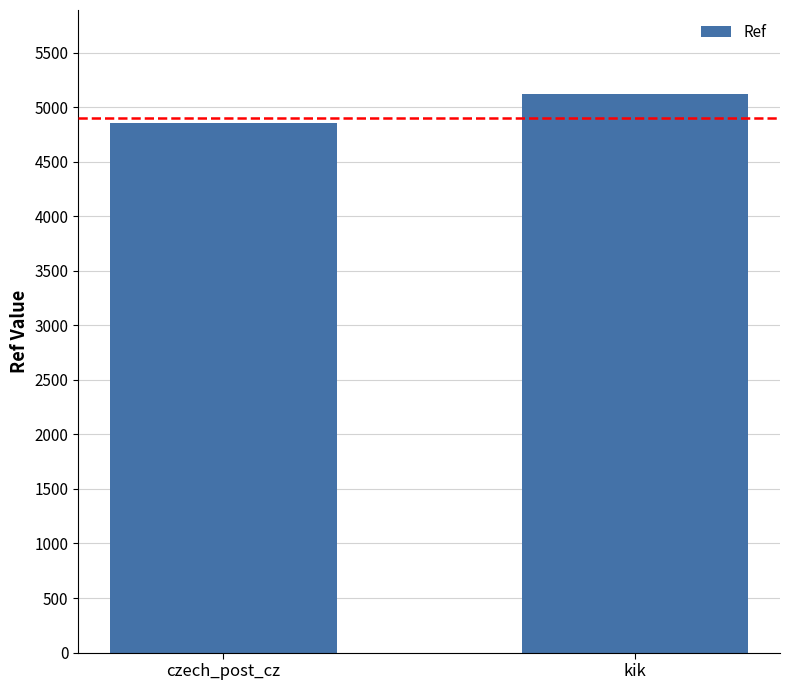

Reading left to right, list all the values displayed in this chart.

czech_post_cz=4855	kik=5122